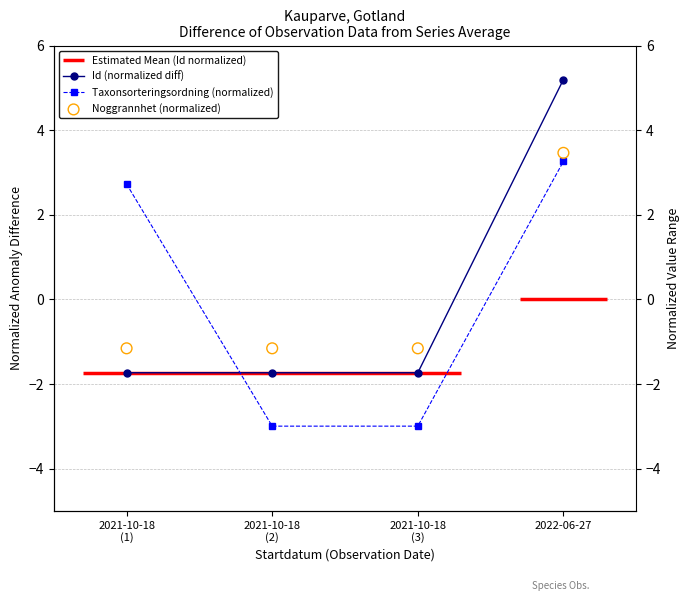

Which series contains the highest Y value?

Id (normalized diff)